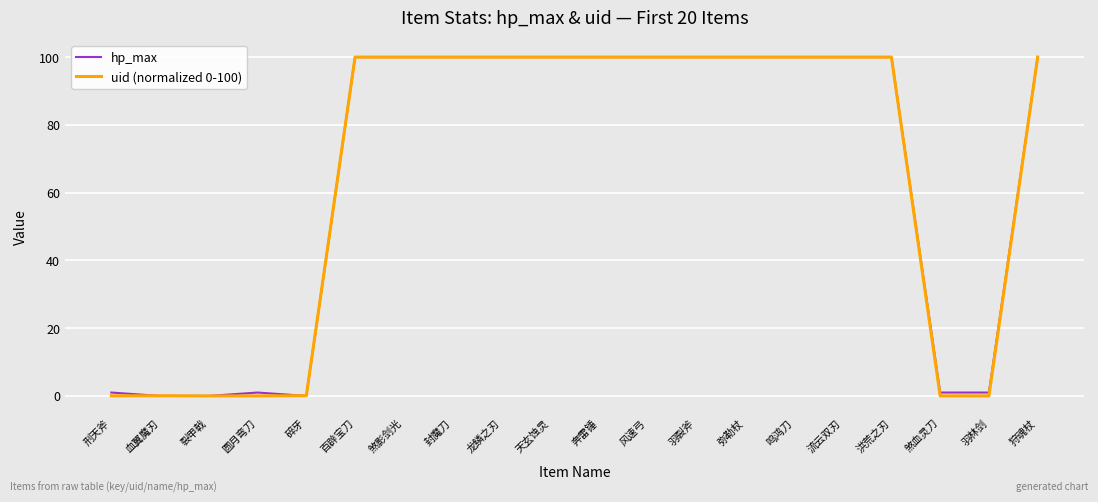

Read the hp_max value at 狩魂杖.

100.0